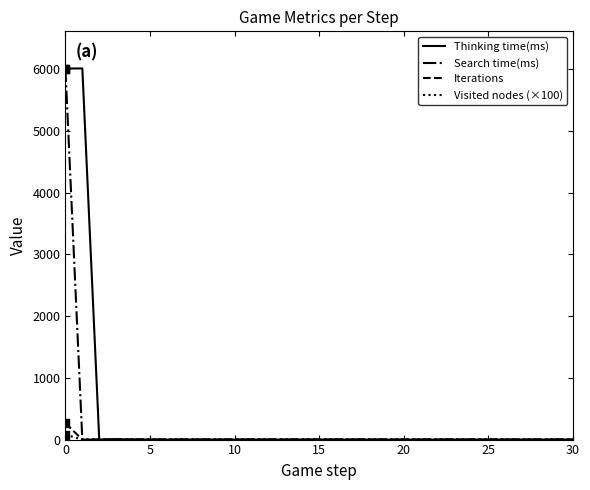

What are all the series names shown in the legend?

Thinking time(ms), Search time(ms), Iterations, Visited nodes (×100)